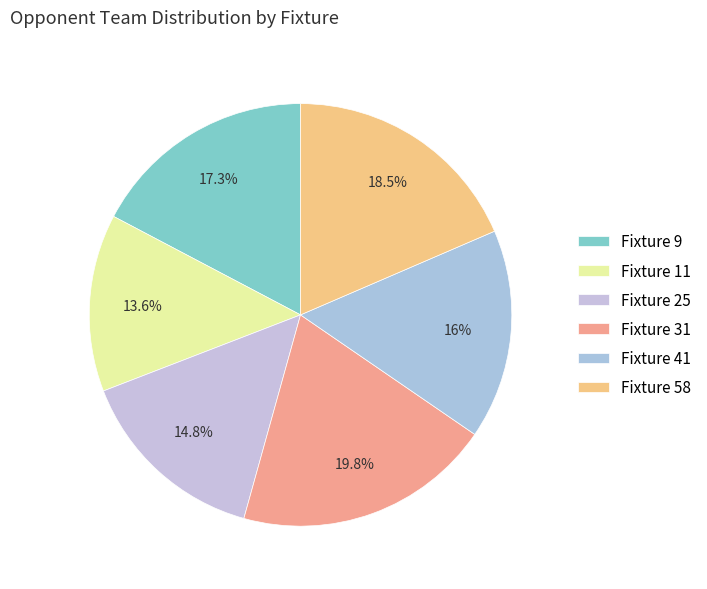

What percentage is the Fixture 58 slice, to the nearest percent?

19%